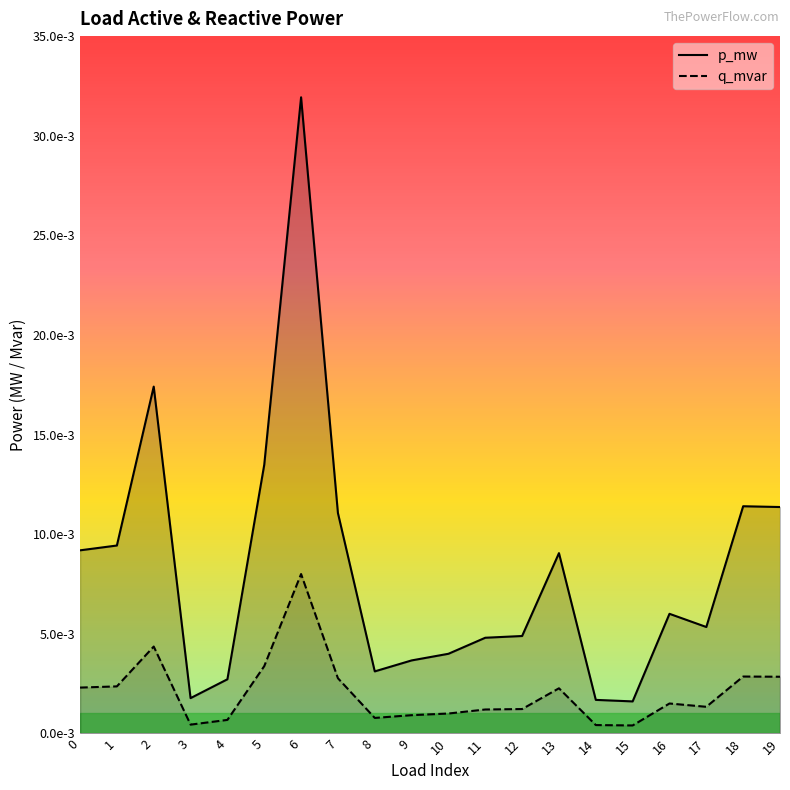

At which category does p_mw reach its first local valley?

3